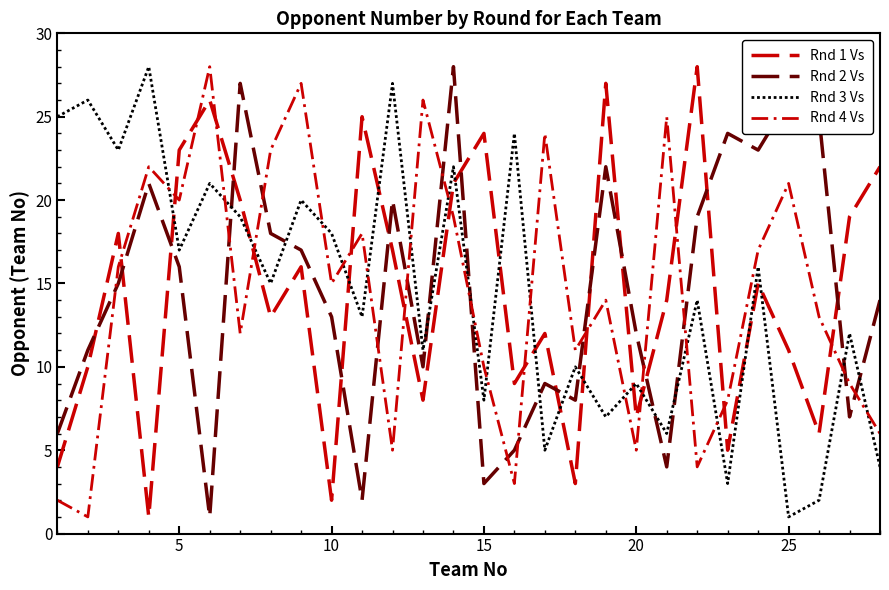

Is this an area chart (filled region under the line)?

No